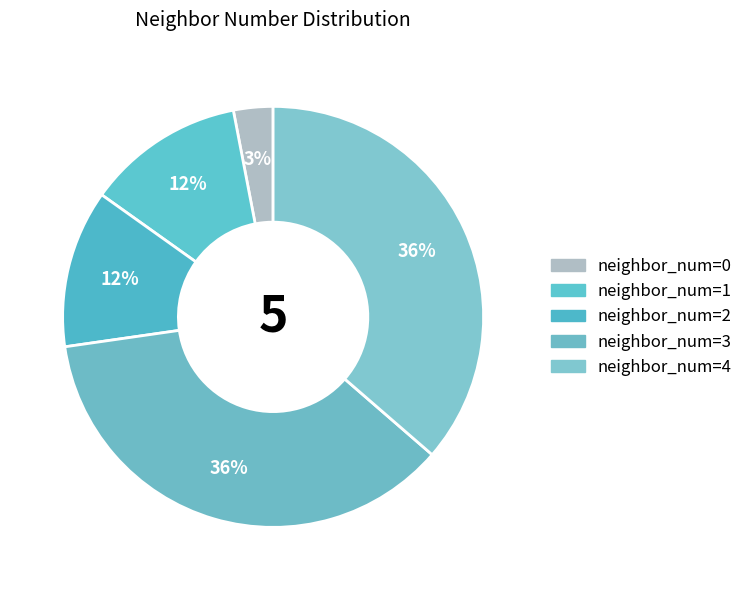

Count the number of slices in the pie.

5